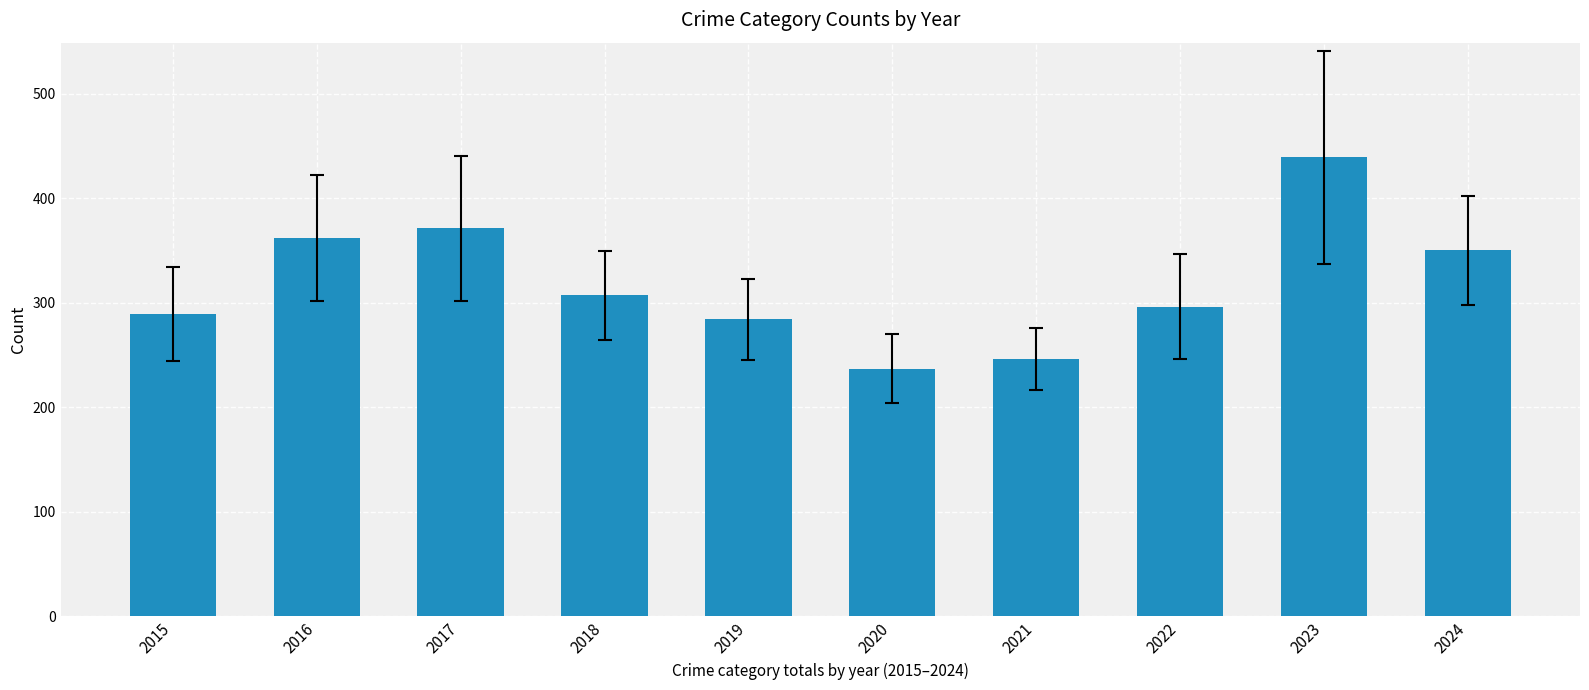

Is it true that the value at 2024 is 154?

False